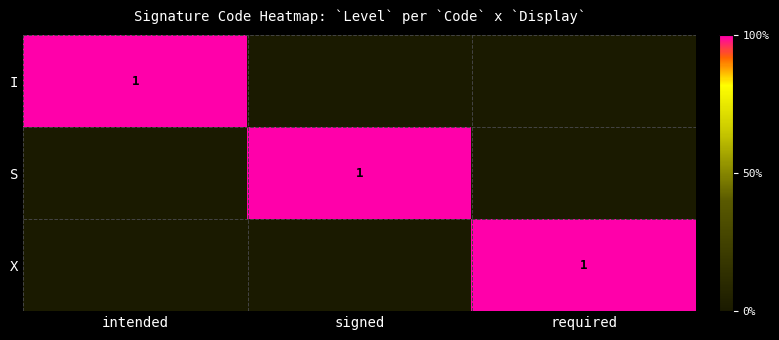

The S series shows 1 at signed. True or false?

True